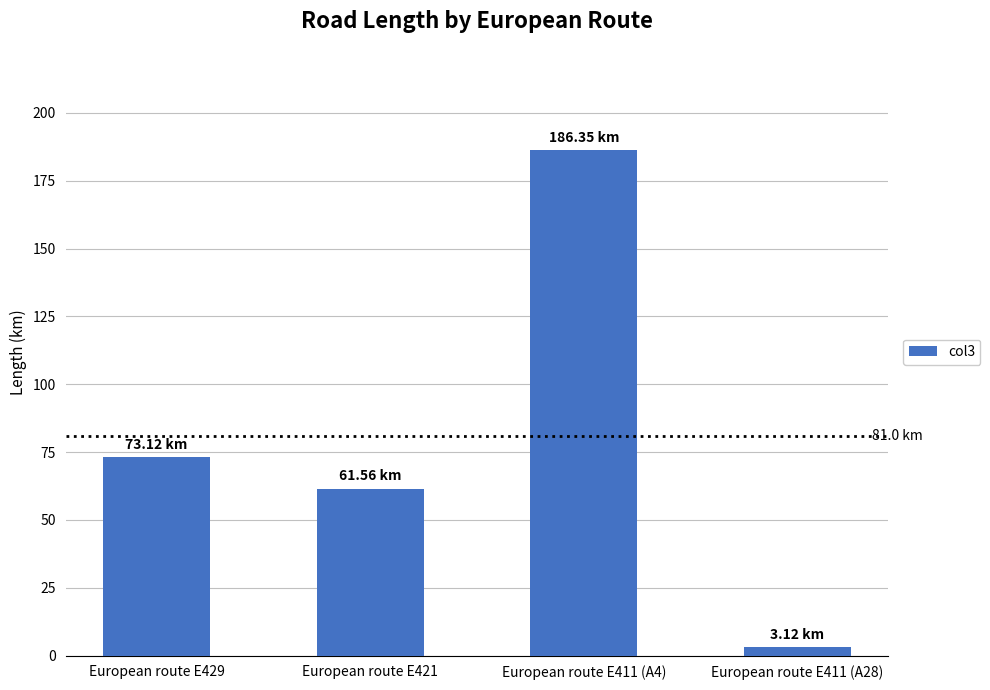

List the labels in order of value, largest first.

European route E411 (A4), European route E429, European route E421, European route E411 (A28)